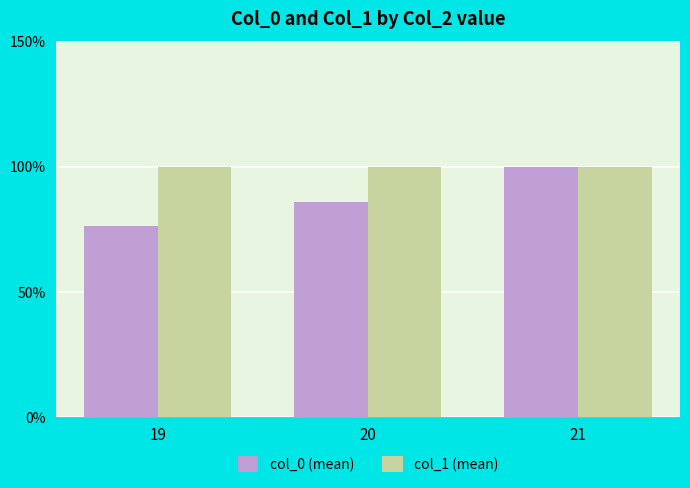

True or false: col_1 (mean) has a value of 65.1 at 20.

False